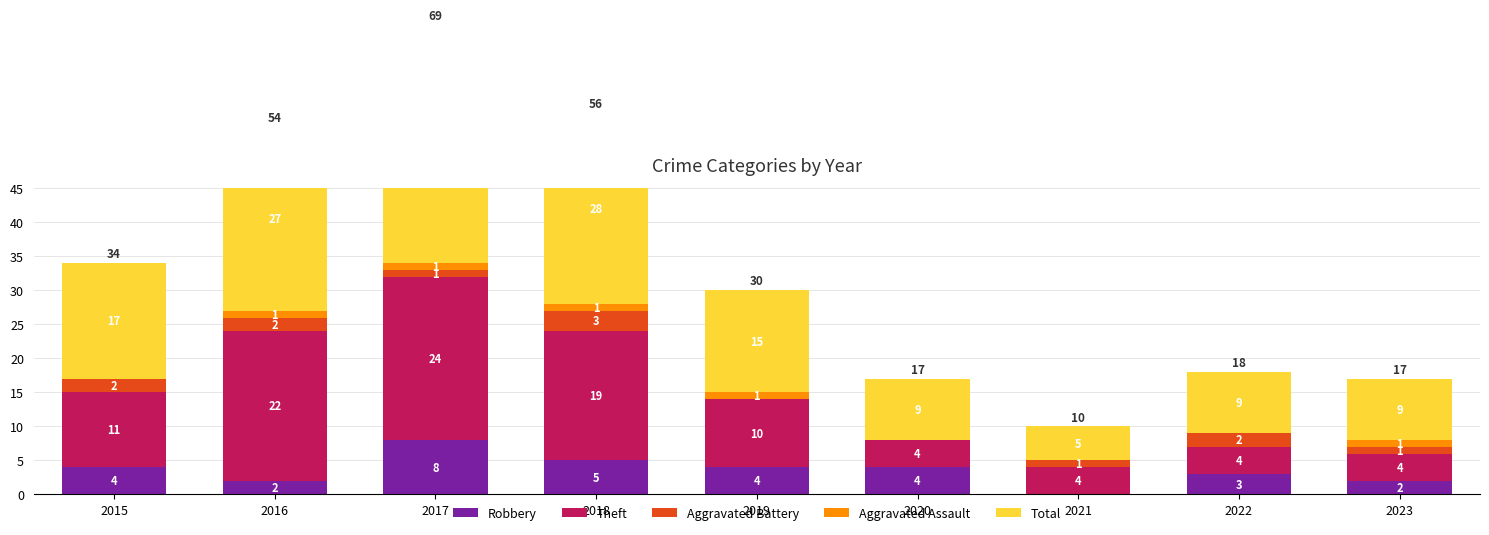

At 2021, list the series in order from largest to smallest.

Total, Theft, Aggravated Battery, Robbery, Aggravated Assault